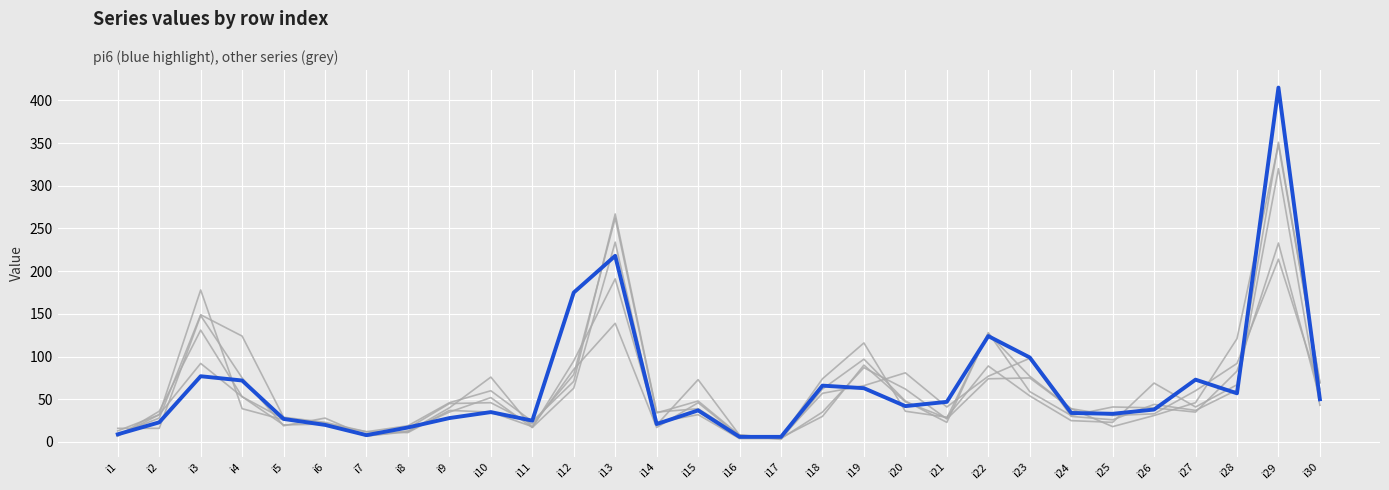

Which category has the highest value across all series?

i29